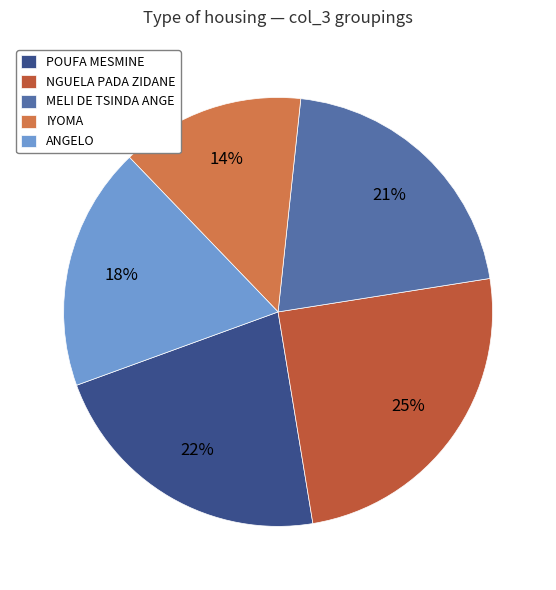

To the nearest percent, what portion does ANGELO represent?

18%